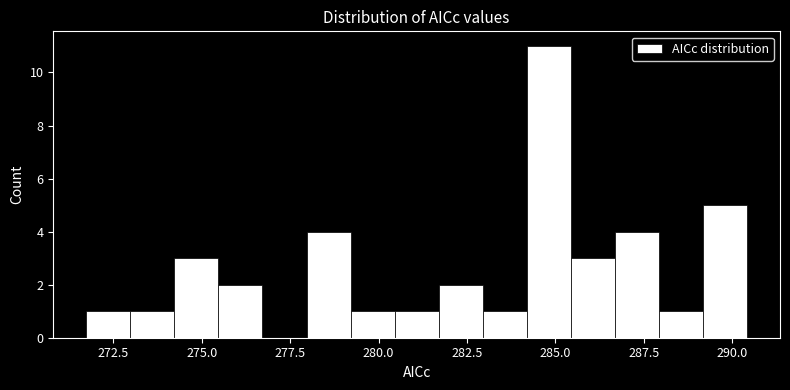

Around what value on the x-axis is the tallest bar? Give the approximate position of its centre, as read against the axis.

285.0